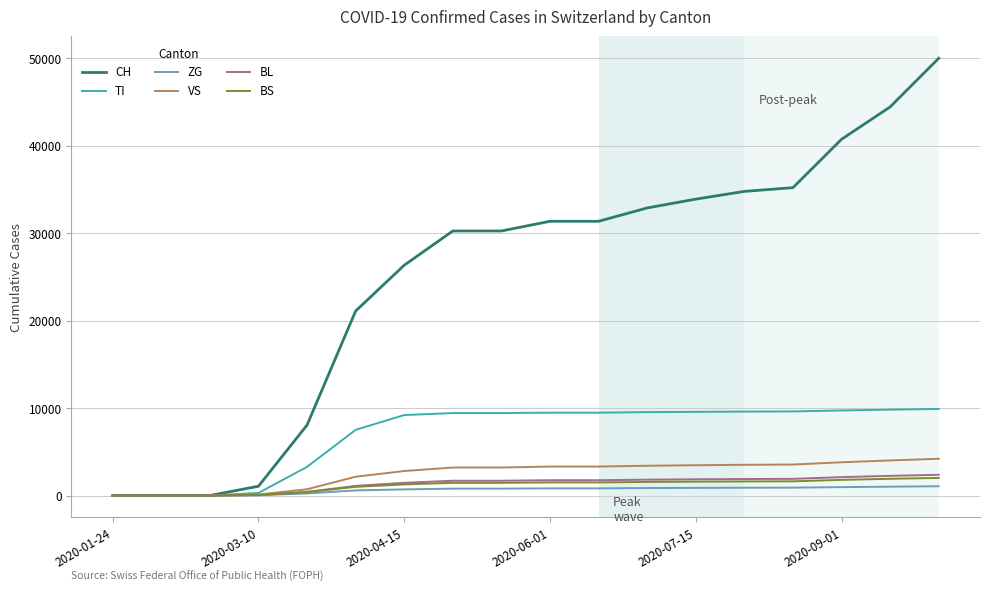

At how many categories does at least one series exceed 41158?

2